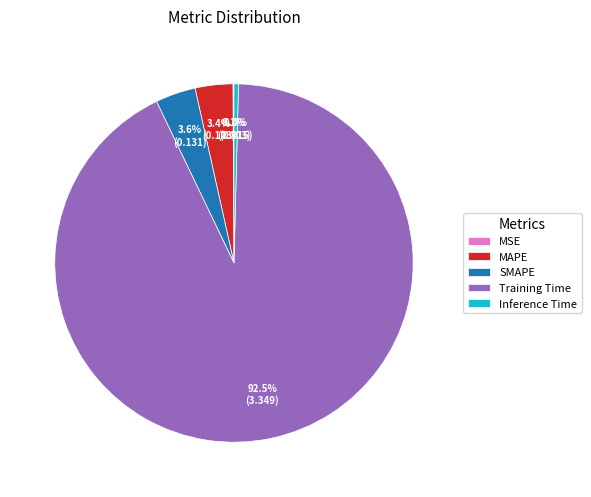

Between Inference Time and SMAPE, which is larger?

SMAPE